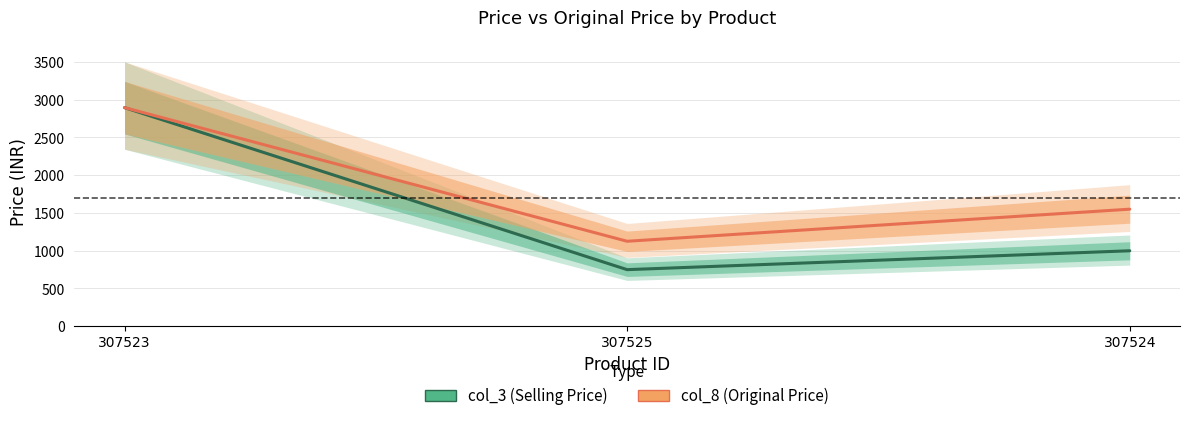

Is this an area chart (filled region under the line)?

No